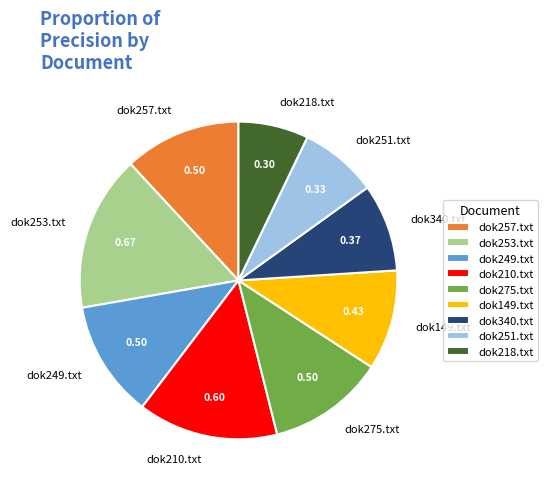

Is there a majority slice in this chart?

No